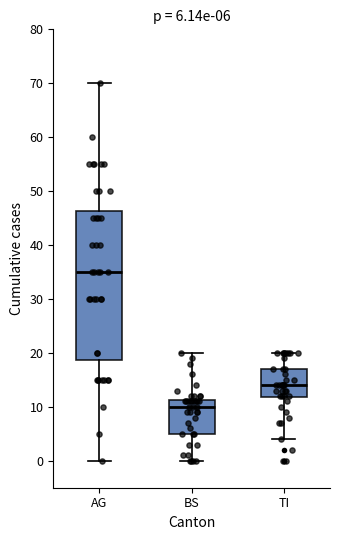

Comparing the boxes themselves (not the whiskers), which one is the tallest?

AG